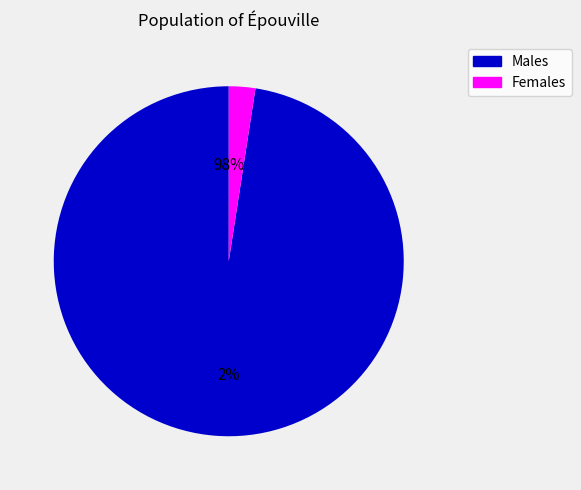

True or false: apa accounts for 10% of the total.

False